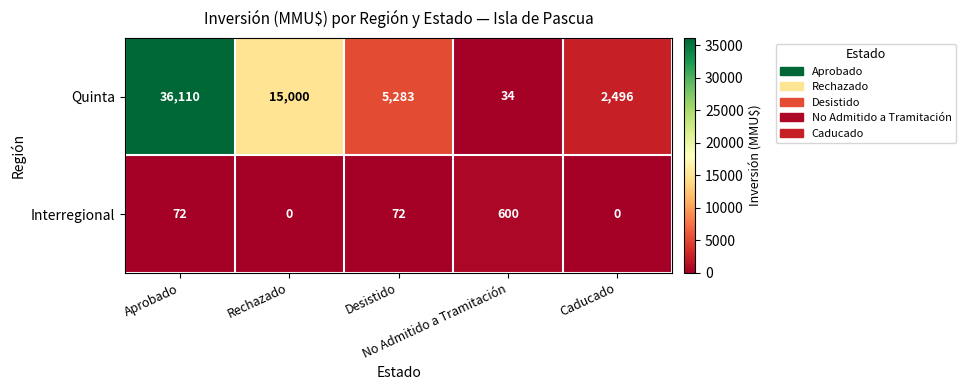

What is the highest value of the Quinta series?

36110